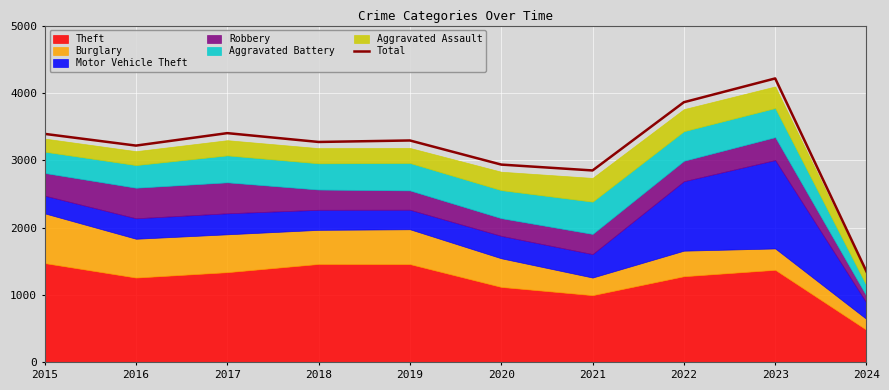

How many interior local peaks (higher than both neighbors) does the data have?

3